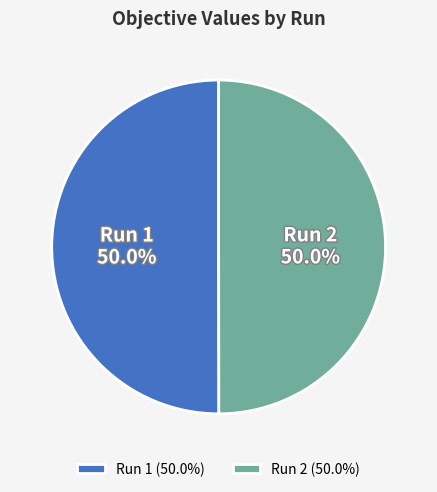

What percentage do Run 2 (50.0%) and Run 1 (50.0%) together represent?

100.0%